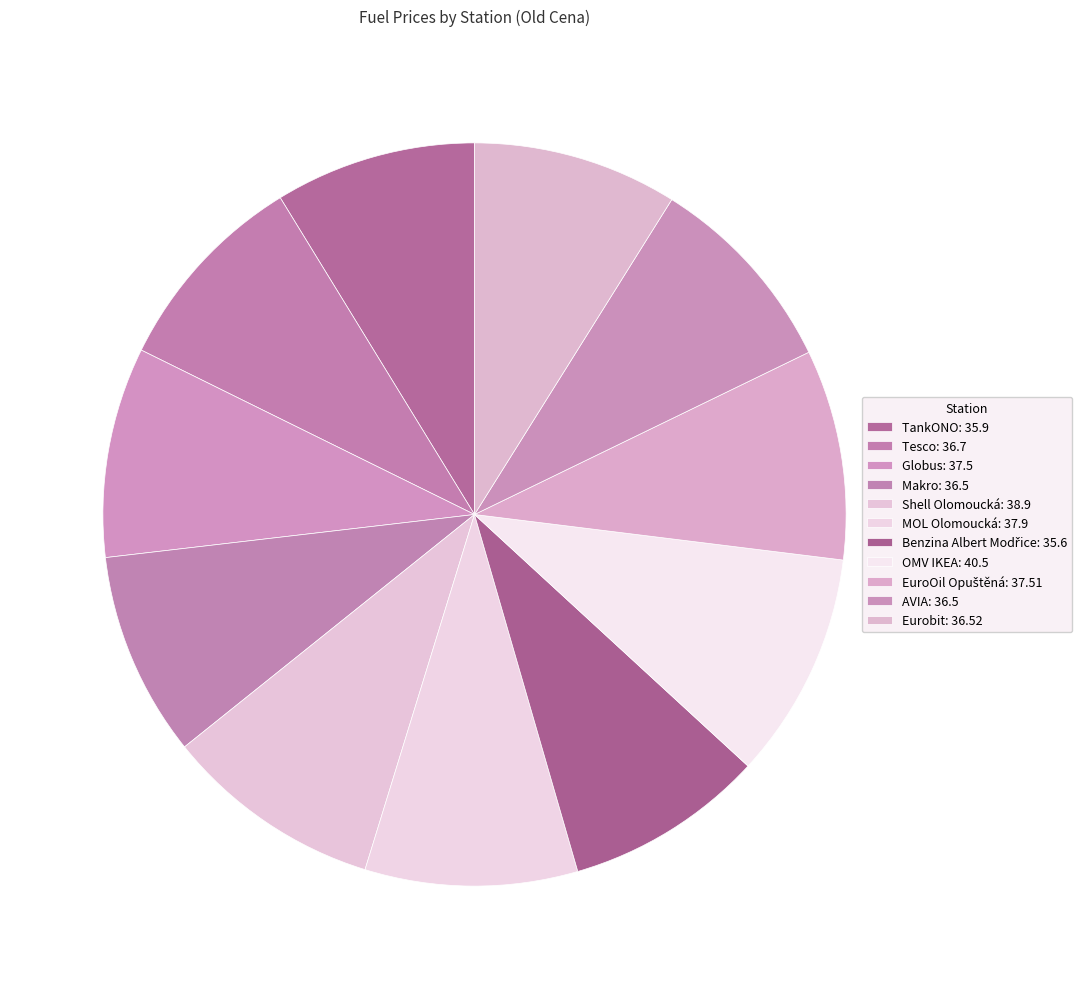

Do Globus and EuroOil Opuštěná together represent more than half of the pie?

No